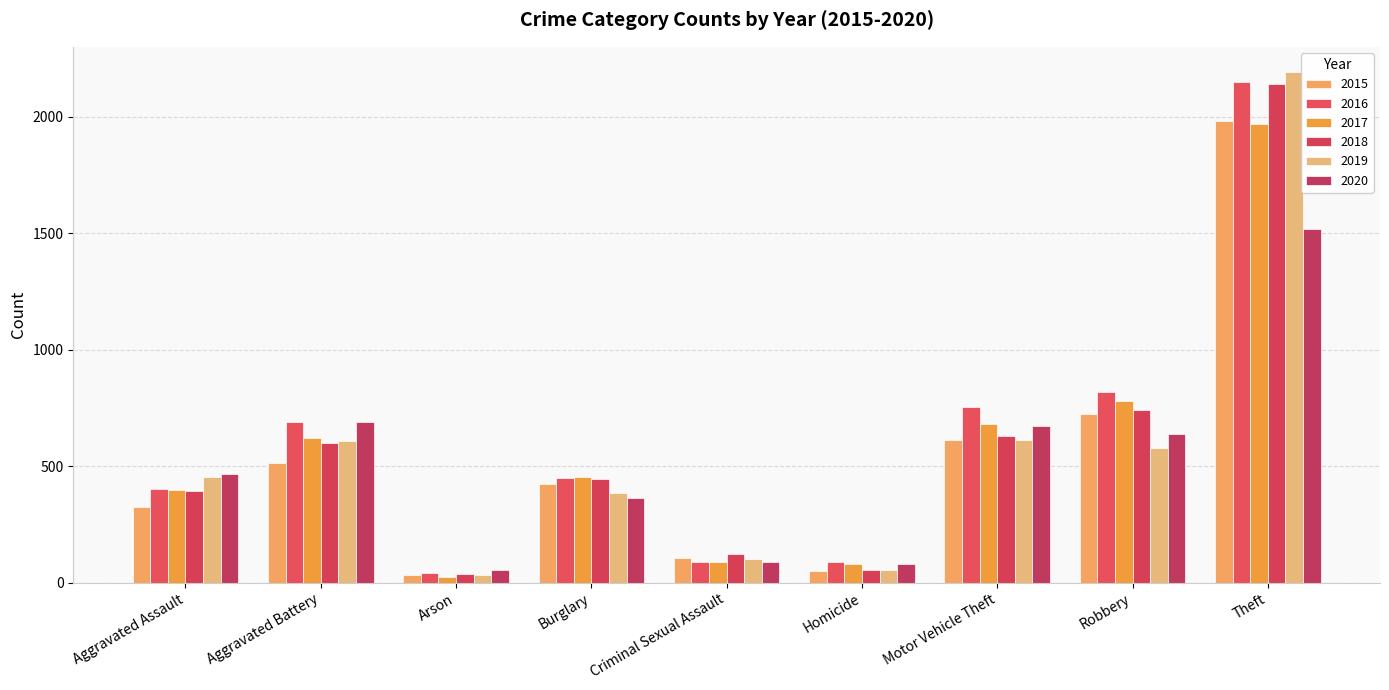

What is the label of the 1st bar from the left?

Aggravated Assault